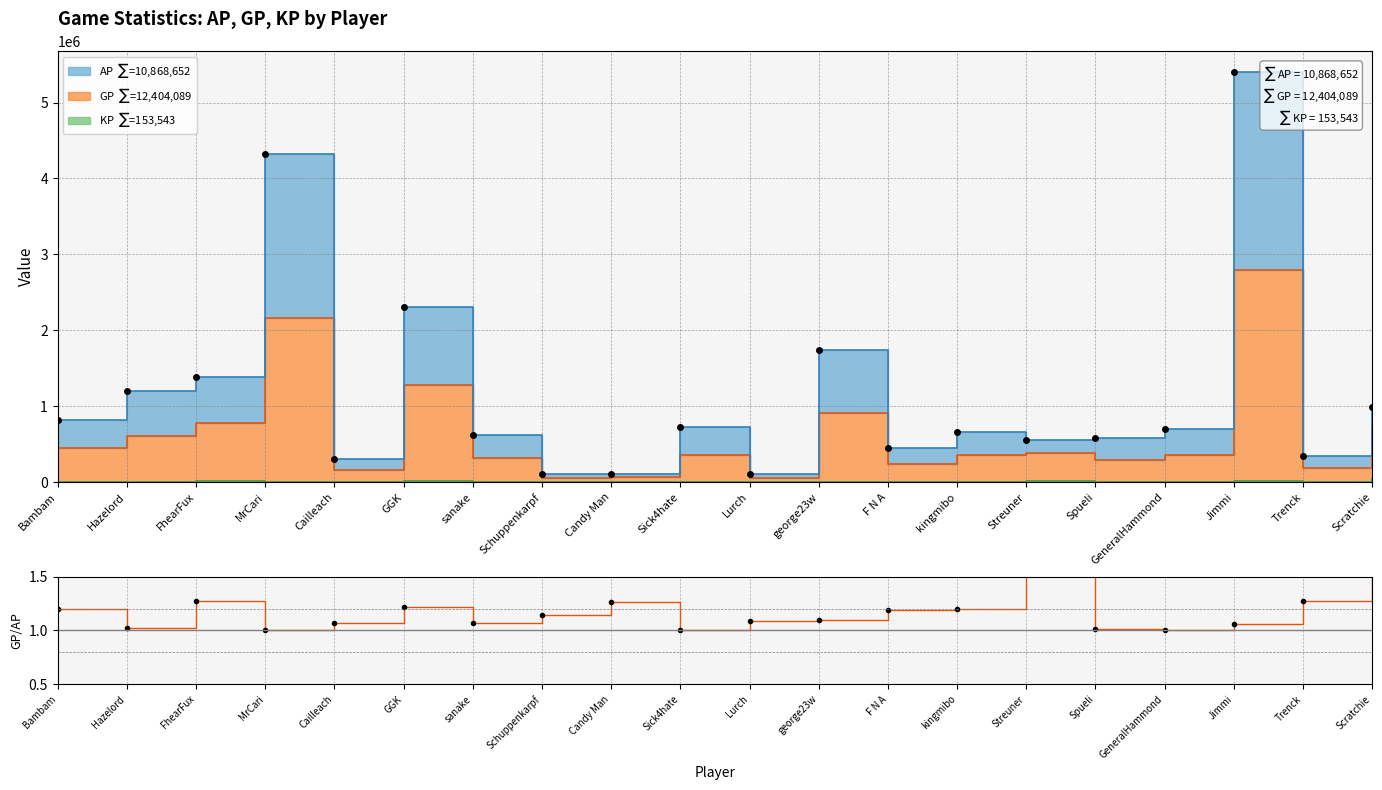

True or false: Total and GP/AP intersect in this chart.

False